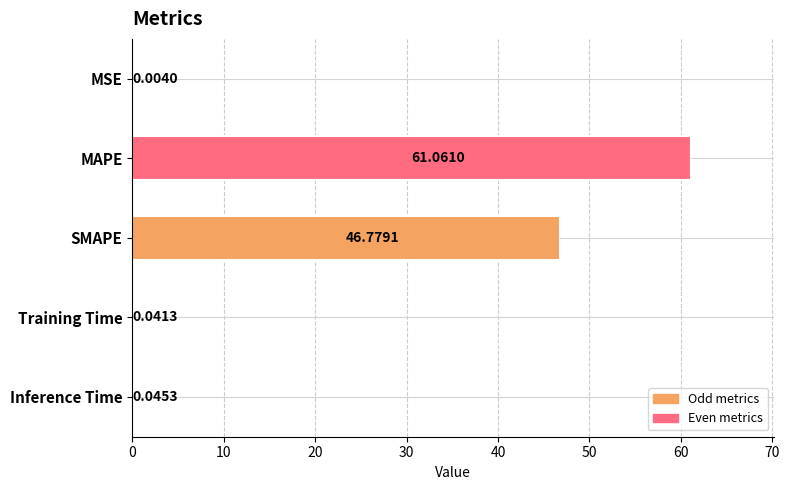

At which label is the value closest to 30?

SMAPE